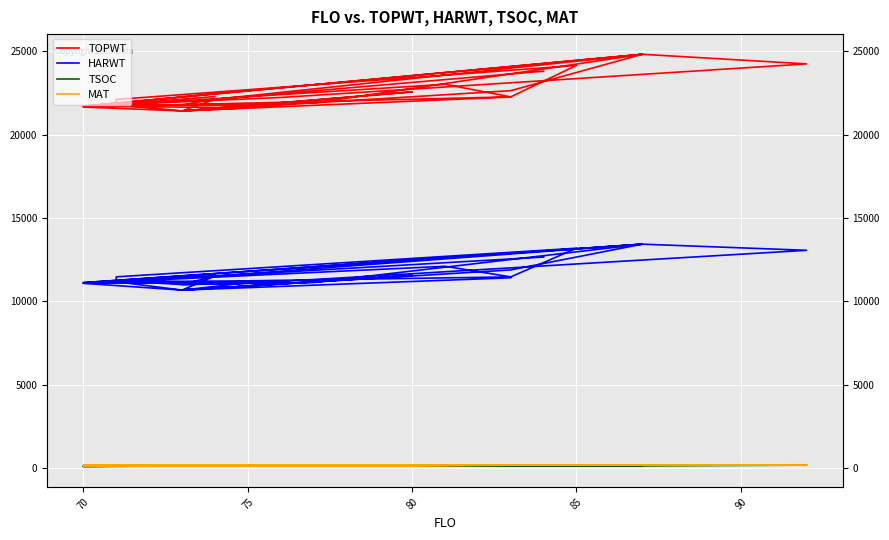

What is the value of the TSOC point at the 30th from the left?

123